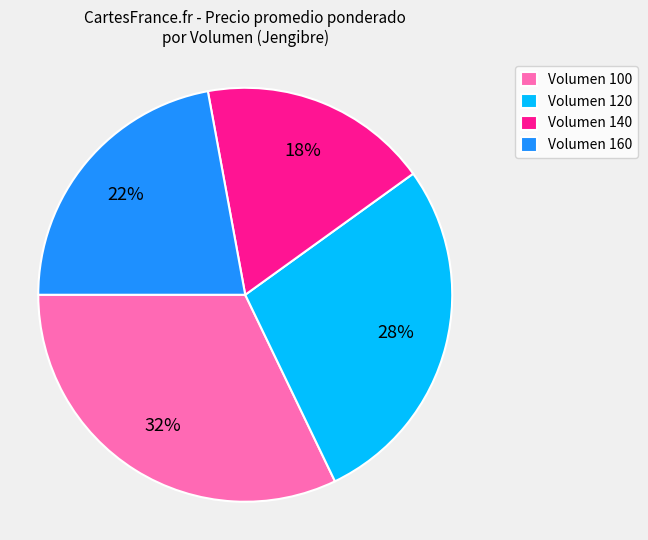

How many segments does this pie chart have?

4